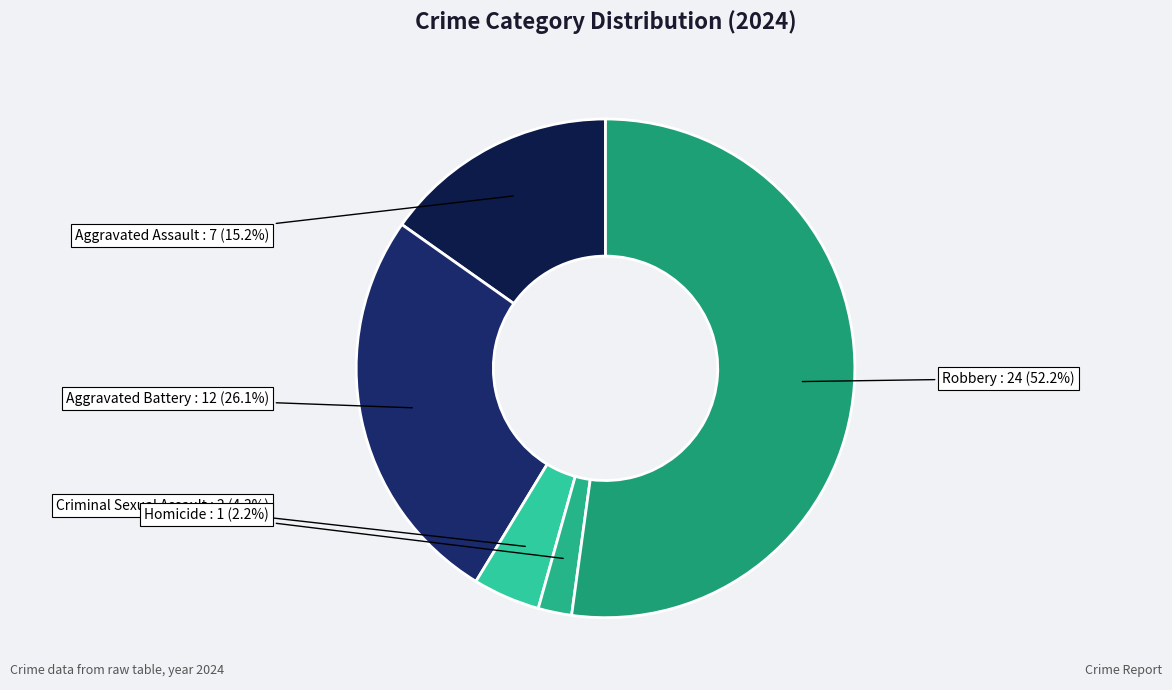

What is the smallest slice in the pie chart?

Homicide